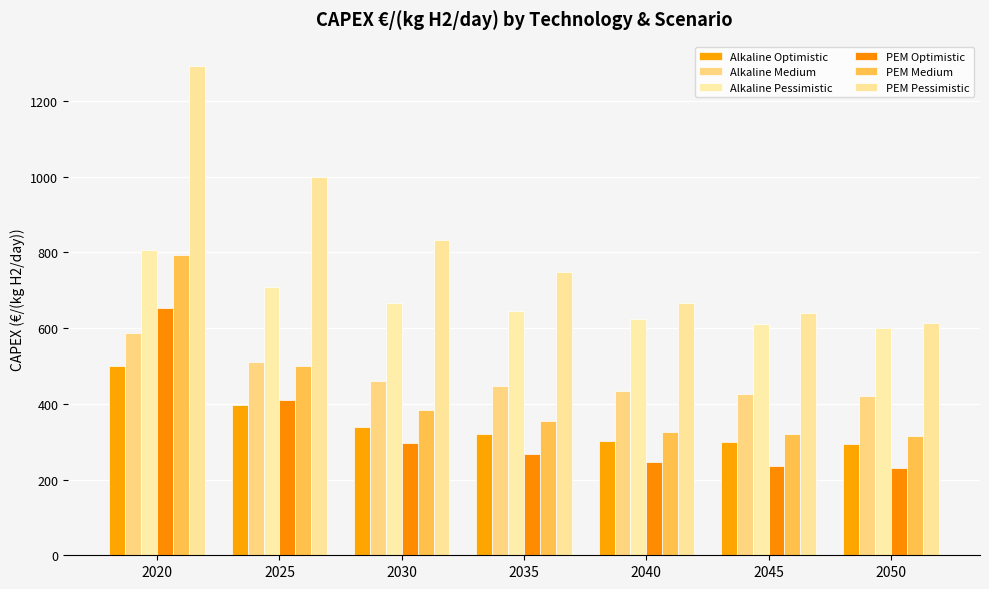

What is the difference between the maximum and minimum values in the PEM Optimistic series?

423.4